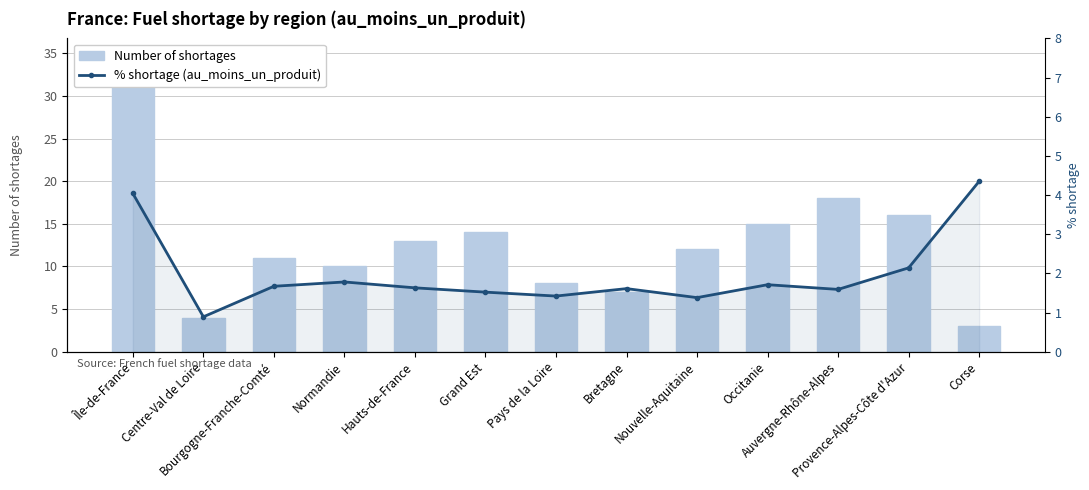

At which label does % shortage (au_moins_un_produit) reach its minimum?

Centre-Val de Loire